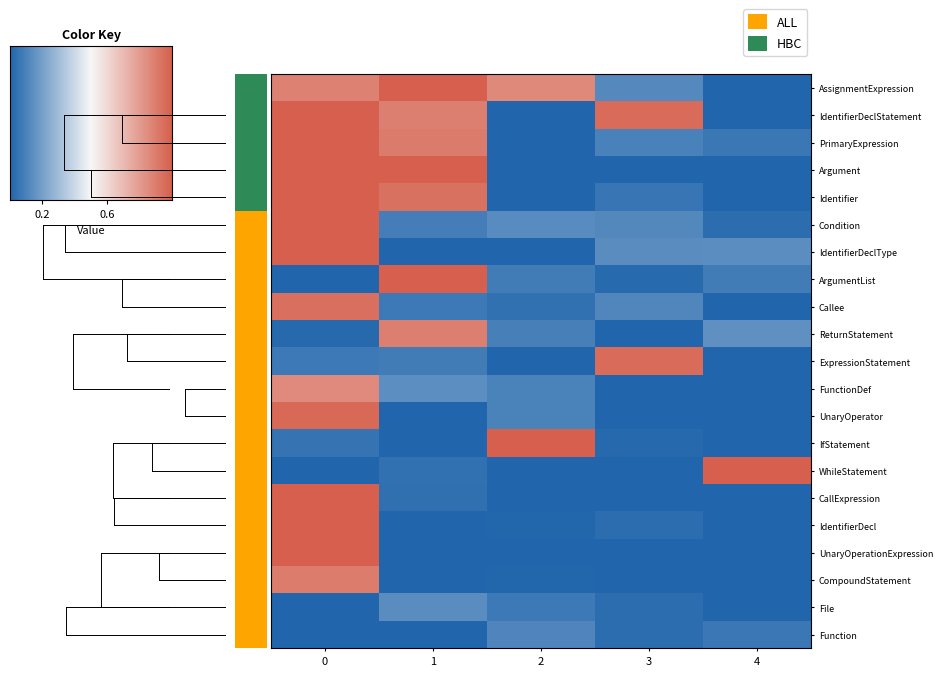

What is the sum of the Condition values at 4 and 3?

0.1